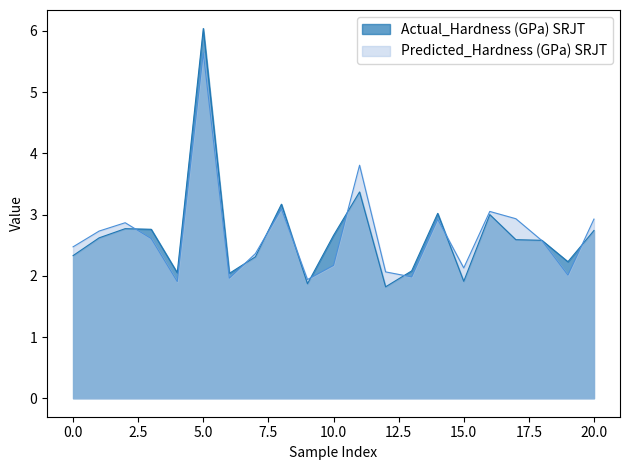

Read the Predicted_Hardness (GPa) SRJT value at 4.

2.0